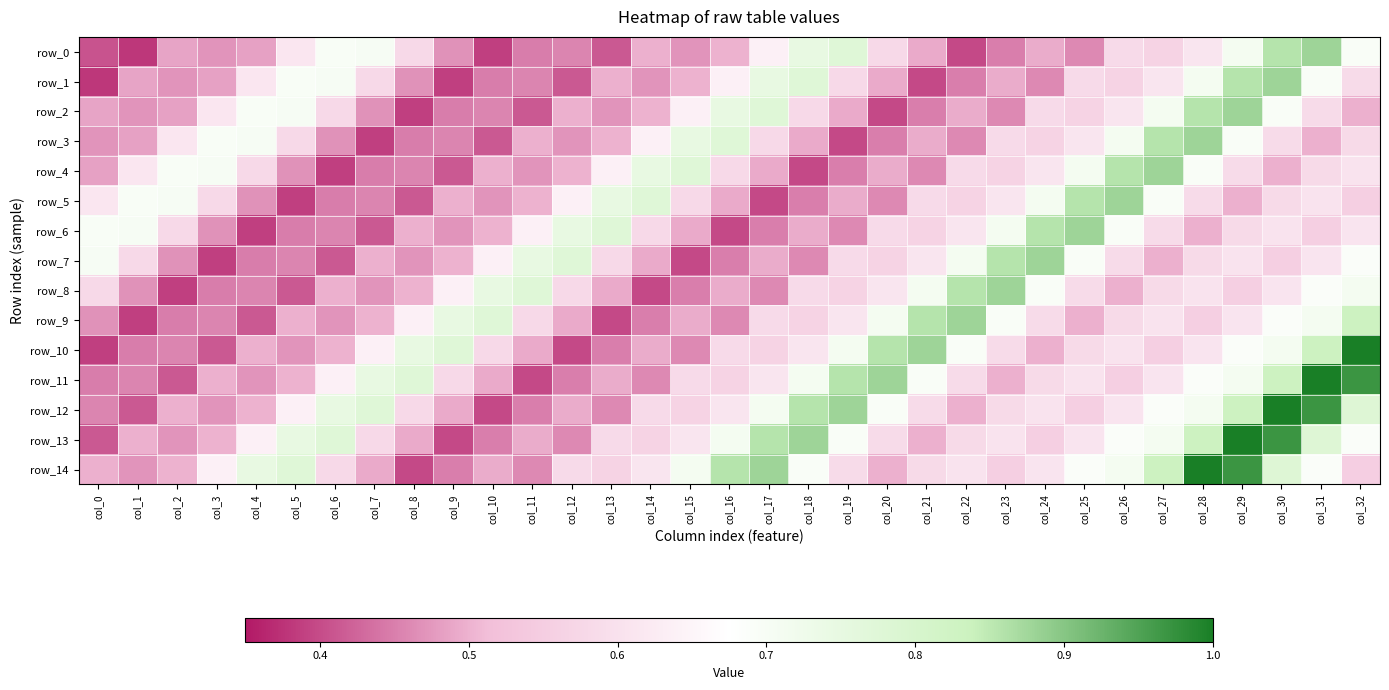

Is the value of row_0 at col_0 greater than the value of row_5 at col_30?

No